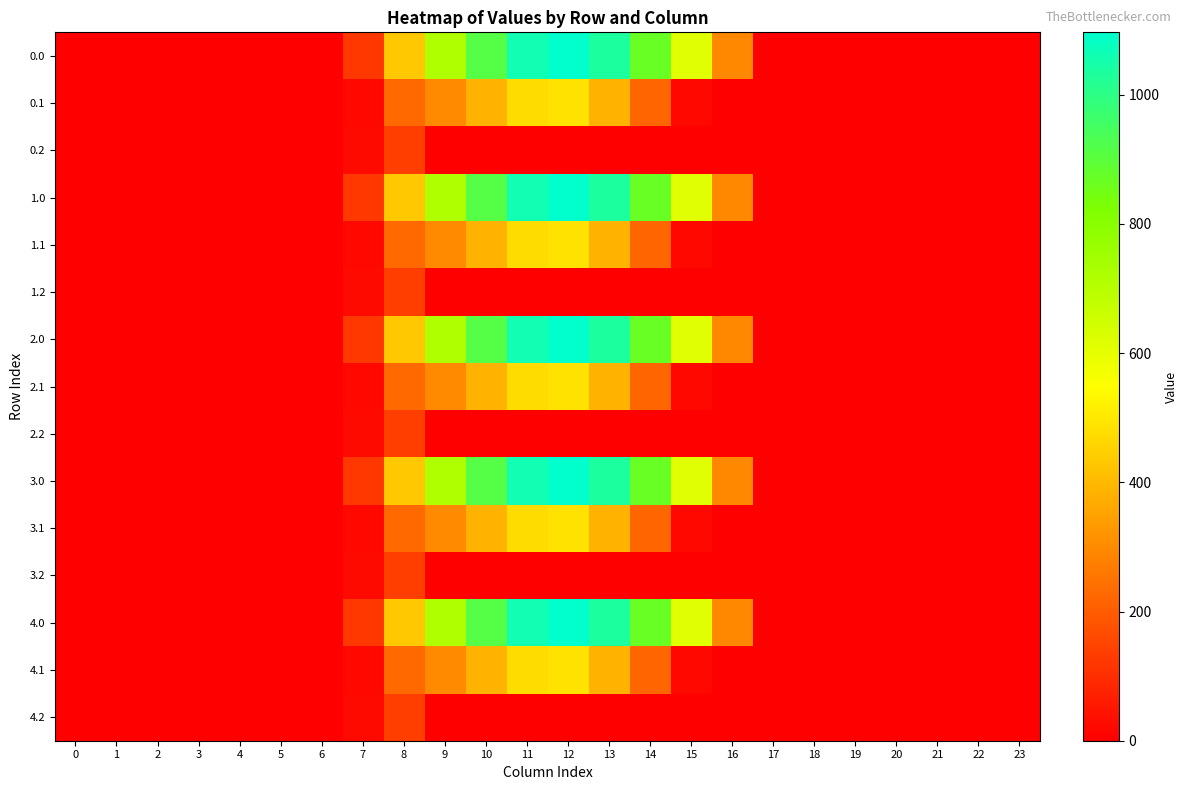

Rank the series at 4 from lowest to highest value.

0.0, 0.1, 0.2, 1.0, 1.1, 1.2, 2.0, 2.1, 2.2, 3.0, 3.1, 3.2, 4.0, 4.1, 4.2